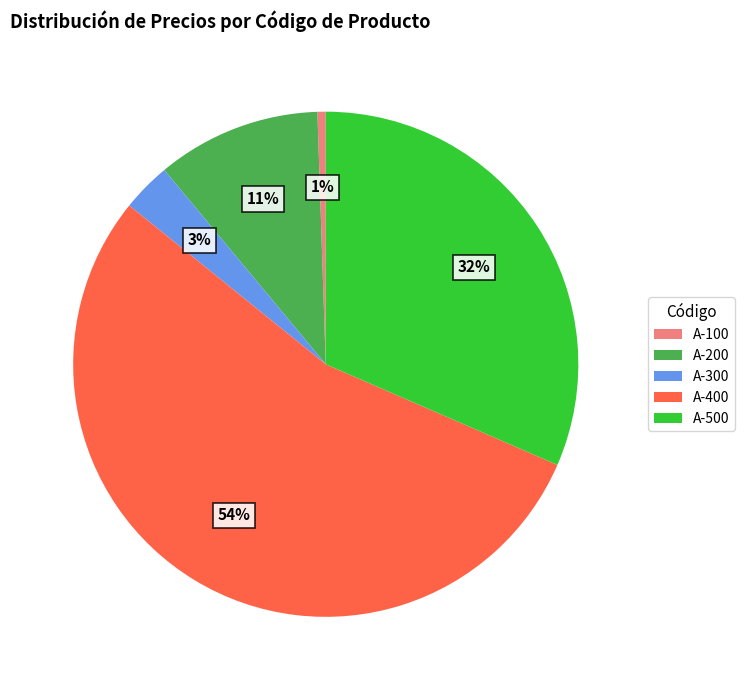

How many segments does this pie chart have?

5